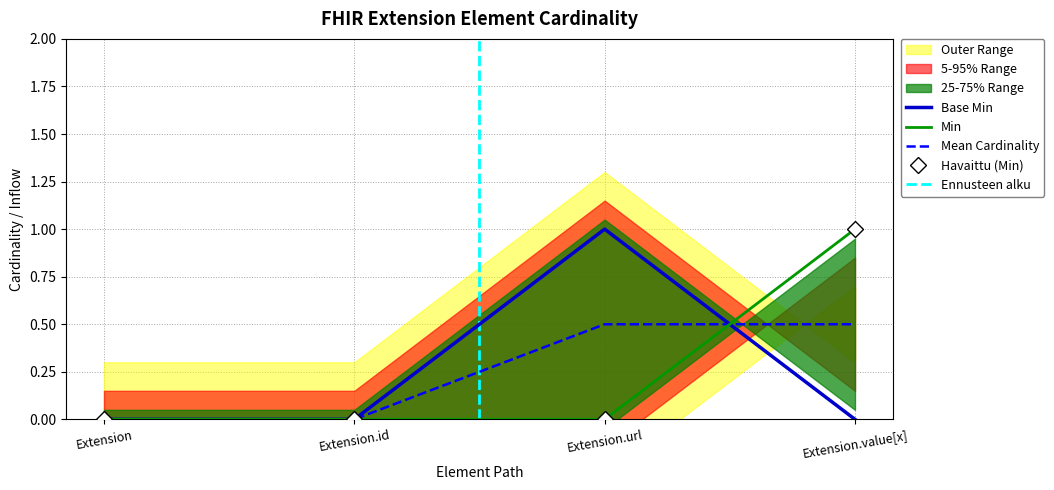

Count the Base Min values in the range 0 to 1.

4